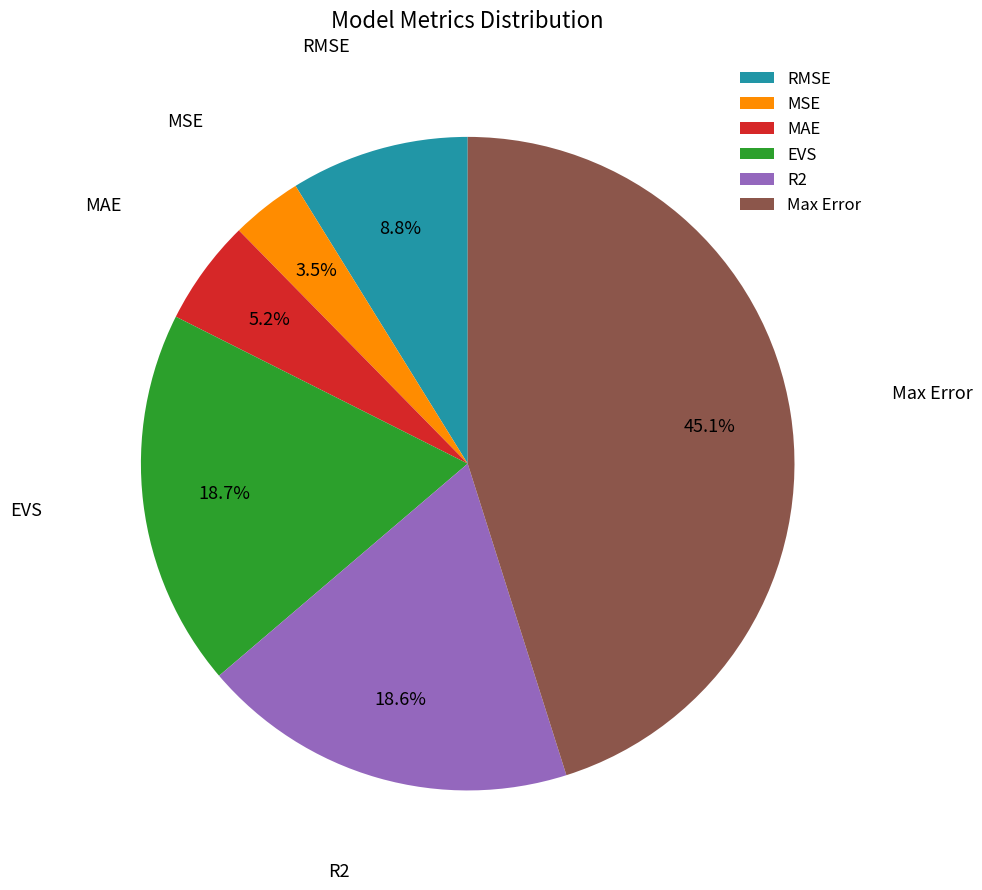

How many segments does this pie chart have?

6